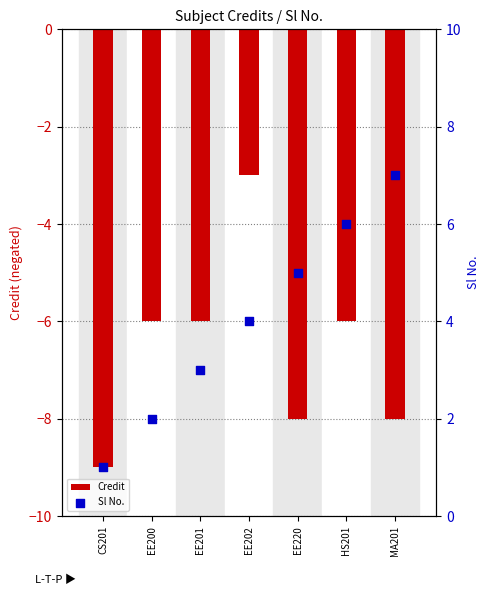

At how many categories does at least one series exceed -3?

7